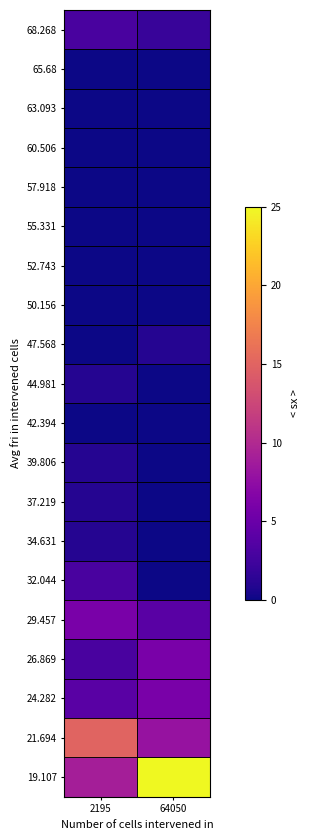

Reading left to right, what are all the values shown in this chart?

68.268: 2195=3	64050=2
65.68: 2195=0	64050=0
63.093: 2195=0	64050=0
60.506: 2195=0	64050=0
57.918: 2195=0	64050=0
55.331: 2195=0	64050=0
52.743: 2195=0	64050=0
50.156: 2195=0	64050=0
47.568: 2195=0	64050=1
44.981: 2195=1	64050=0
42.394: 2195=0	64050=0
39.806: 2195=1	64050=0
37.219: 2195=1	64050=0
34.631: 2195=1	64050=0
32.044: 2195=3	64050=0
29.457: 2195=6	64050=4
26.869: 2195=3	64050=6
24.282: 2195=4	64050=6
21.694: 2195=15	64050=8
19.107: 2195=9	64050=25